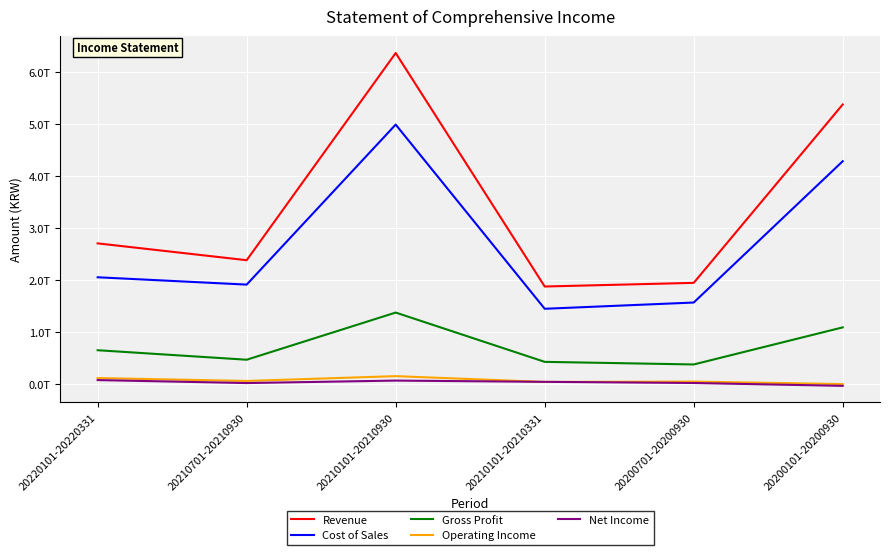

Is it true that Revenue equals 187752361045 at 20210101-20210331?

True